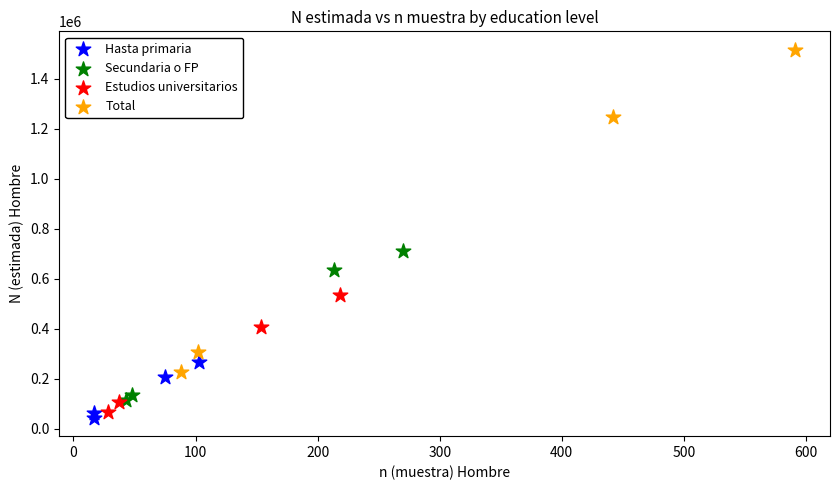

Which series has the widest spread of Y values?

Total